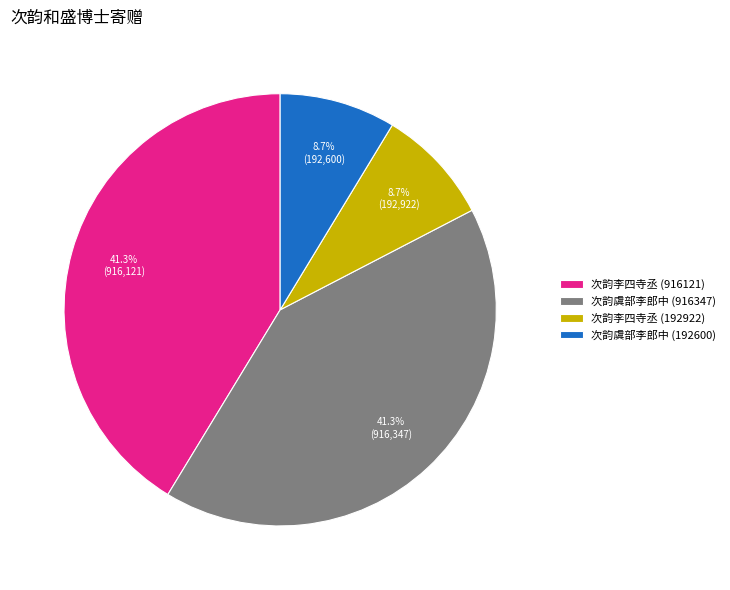

Approximately how many times larger is the value at 次韵李四寺丞 (916121) compared to 次韵李四寺丞 (192922)?

4.7